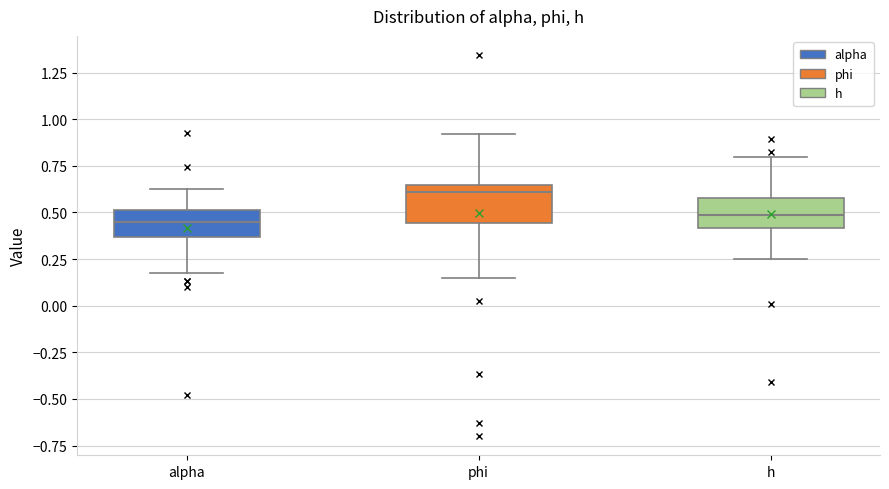

Which box has the highest median line?

phi